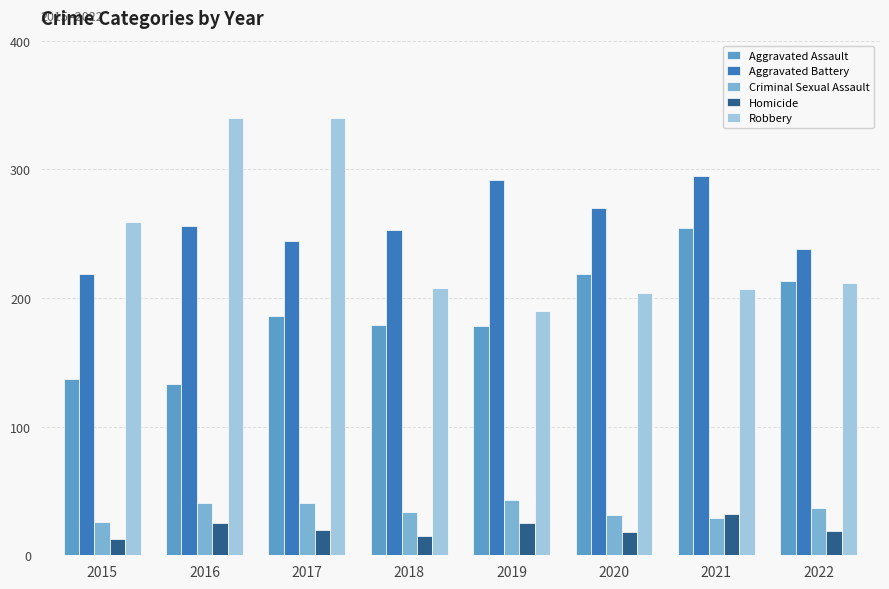

The value of Criminal Sexual Assault at 2017 is 58. True or false?

False